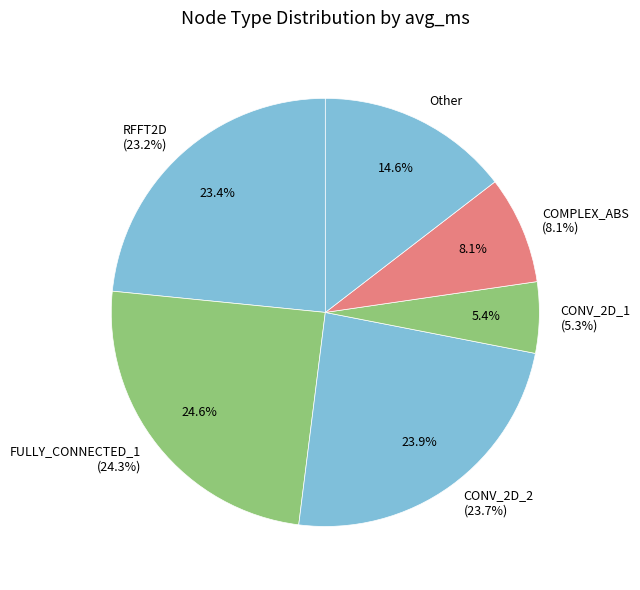

To the nearest percent, what portion does COMPLEX_ABS represent?

8%